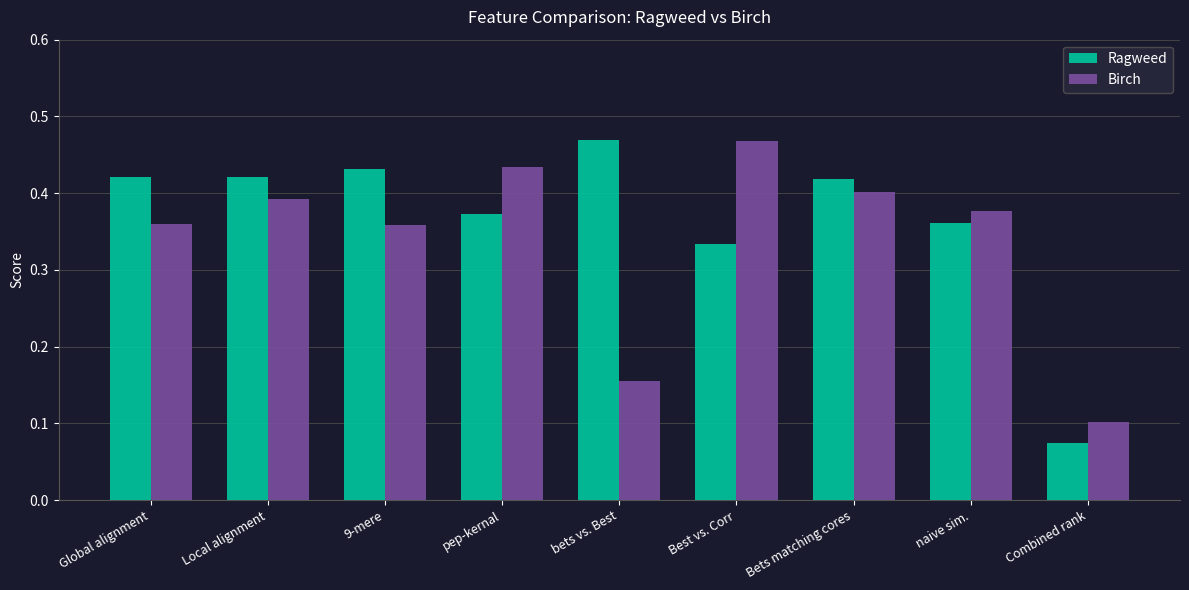

What is the sum of all Birch values?

3.0